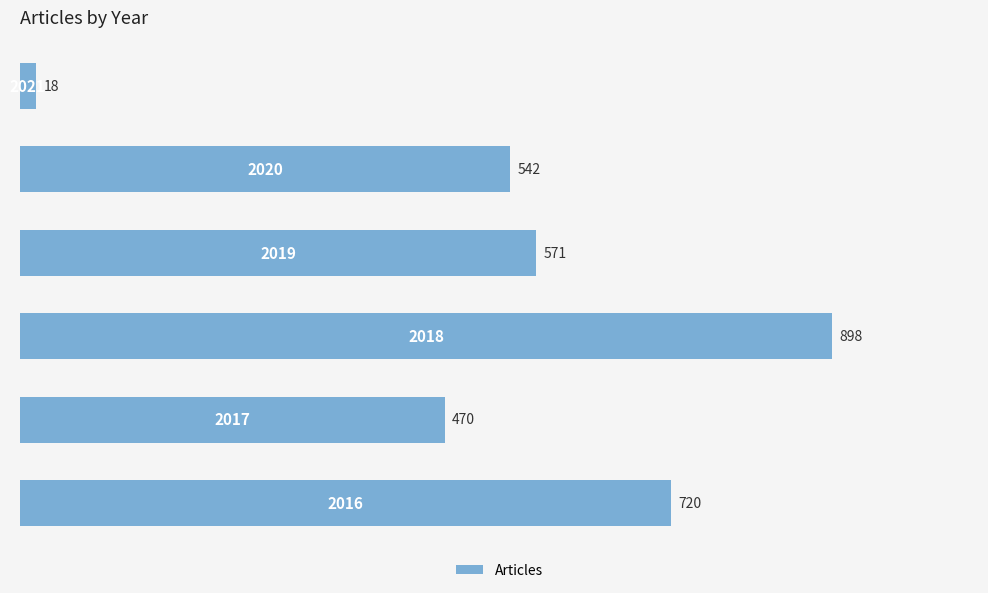

How many data points are less than 571?

3